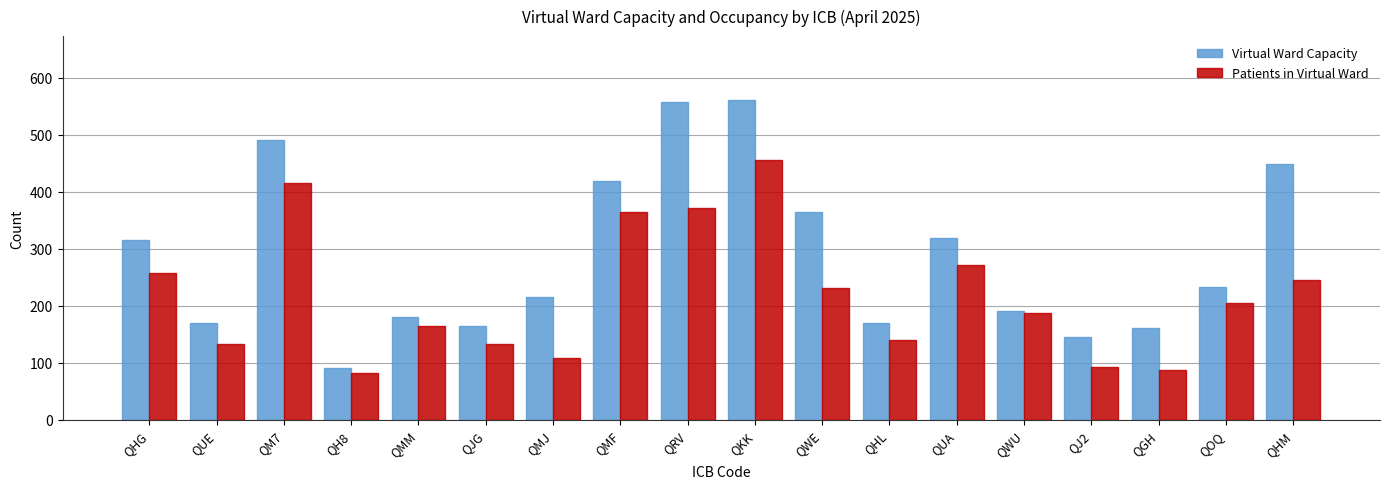

Reading left to right, list all the values displayed in this chart.

Virtual Ward Capacity: 315	170	490	90	181	165	215	419	557	561	365	170	319	190	145	161	232	448
Patients in Virtual Ward: 257	132	416	82	165	132	109	365	371	456	231	139	272	187	92	88	205	246